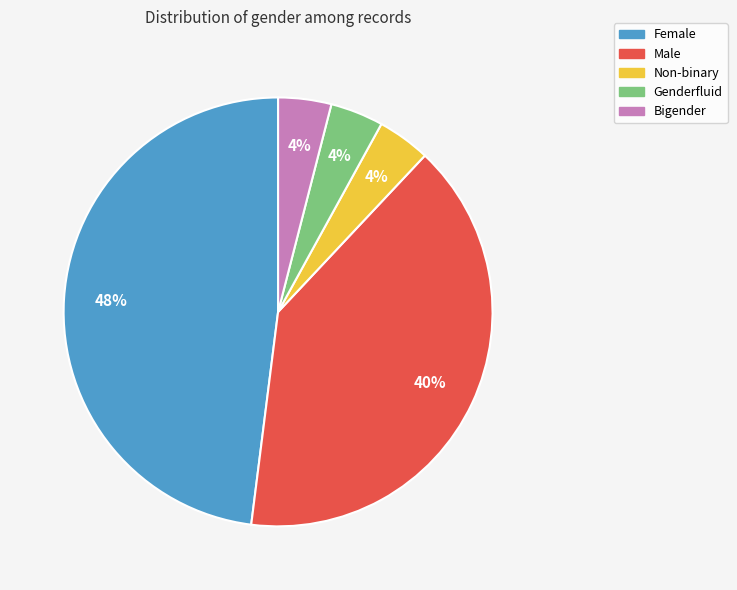

What percentage is the Non-binary slice, to the nearest percent?

4%